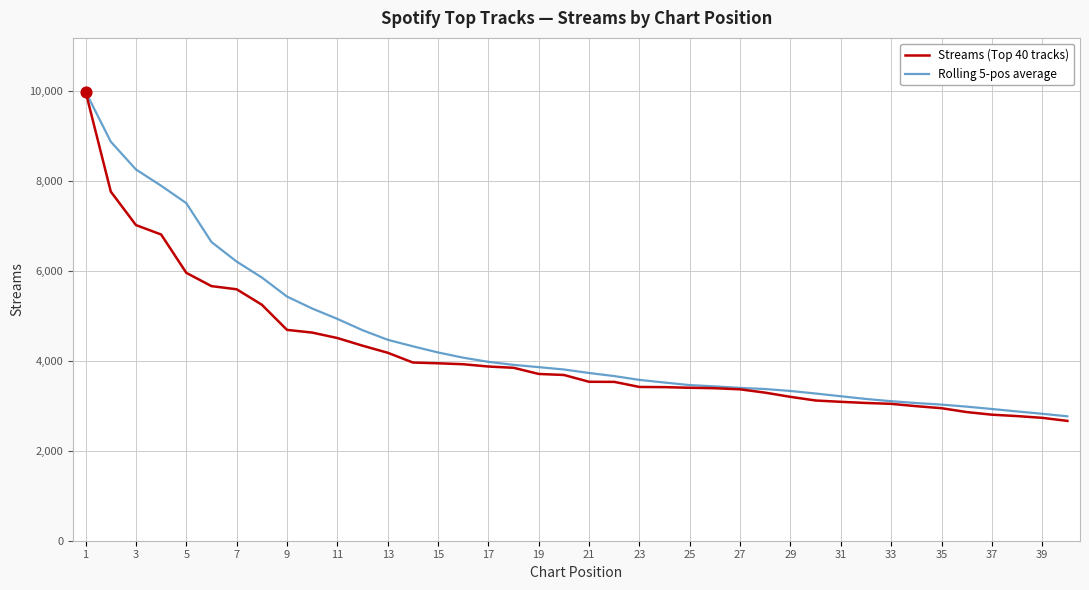

Which series has the widest spread of values?

Streams (Top 40 tracks)